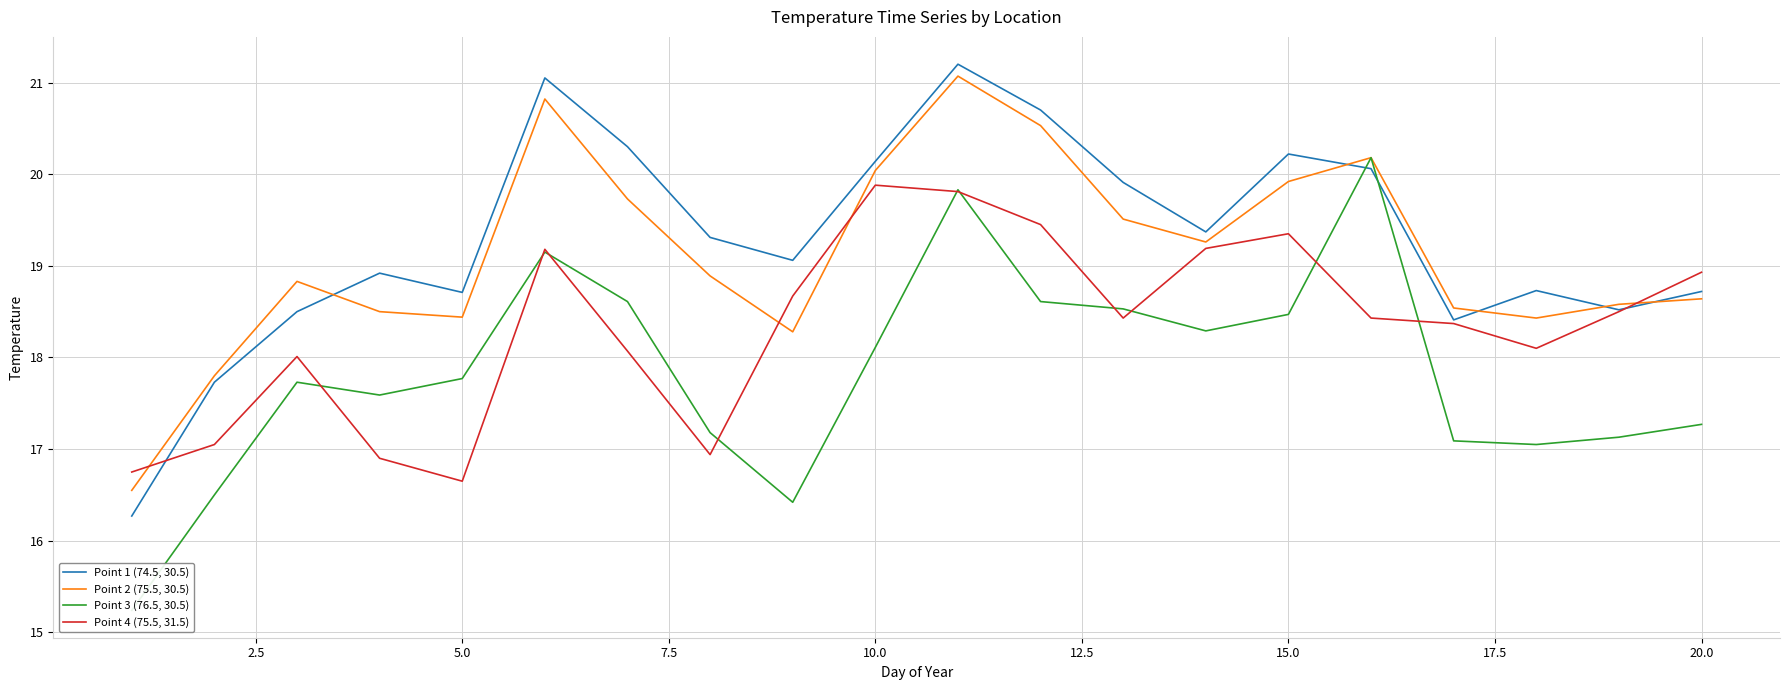

Which series ends up on top after the final intersection of Point 4 (75.5, 31.5) and Point 2 (75.5, 30.5)?

Point 4 (75.5, 31.5)